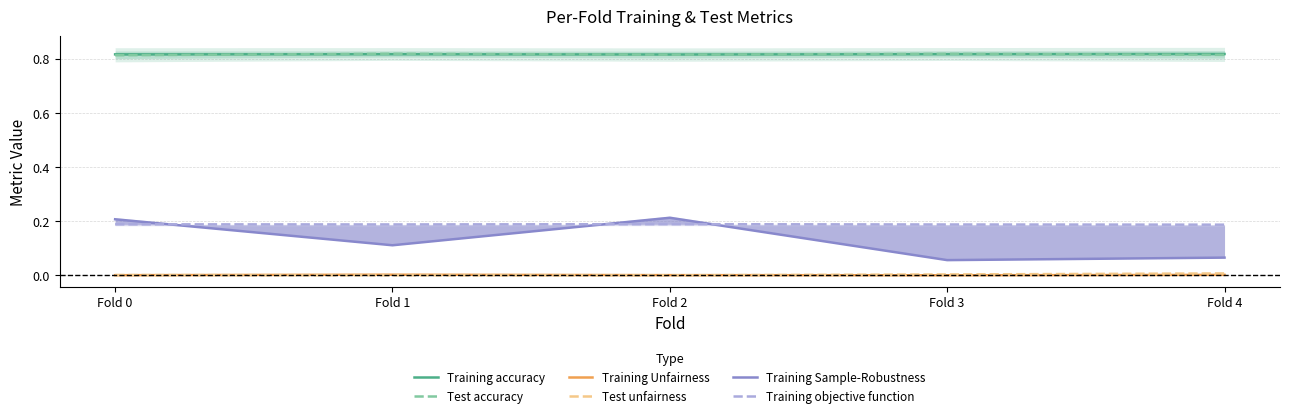

Which category has the highest value in the Training Sample-Robustness series?

Fold 2